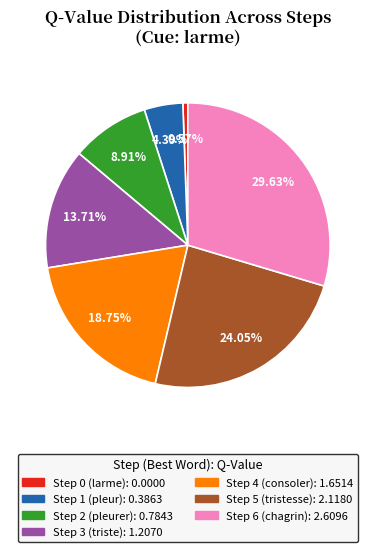

Count the number of slices in the pie.

7